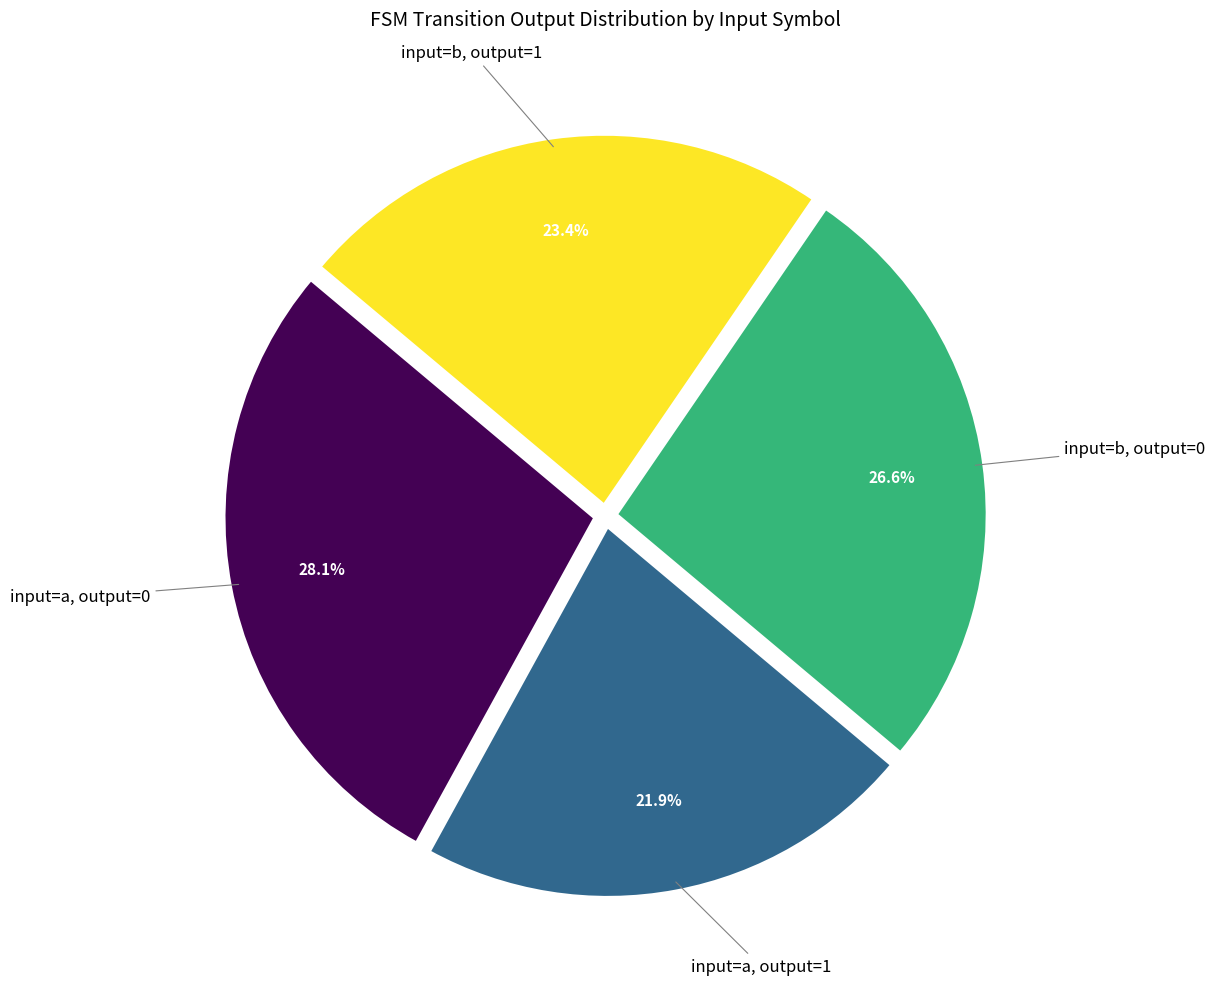

Is there any slice that represents more than half of the pie?

No